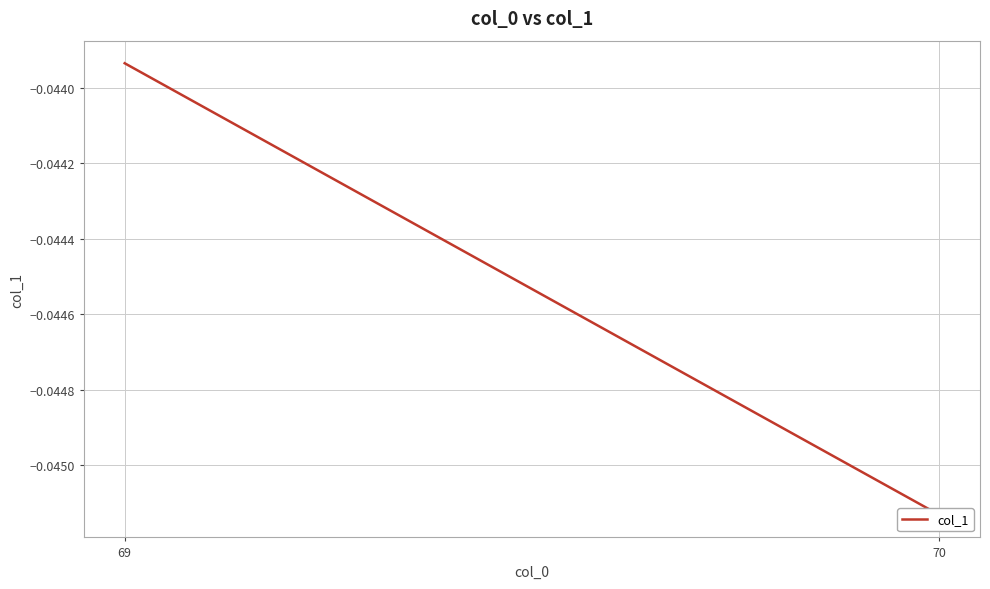

Count the number of categories in the chart.

2